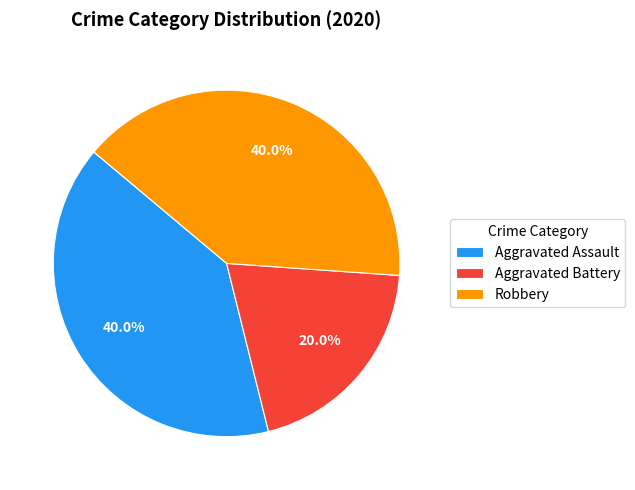

Approximately how many times larger is the value at Aggravated Battery compared to Robbery?

0.5